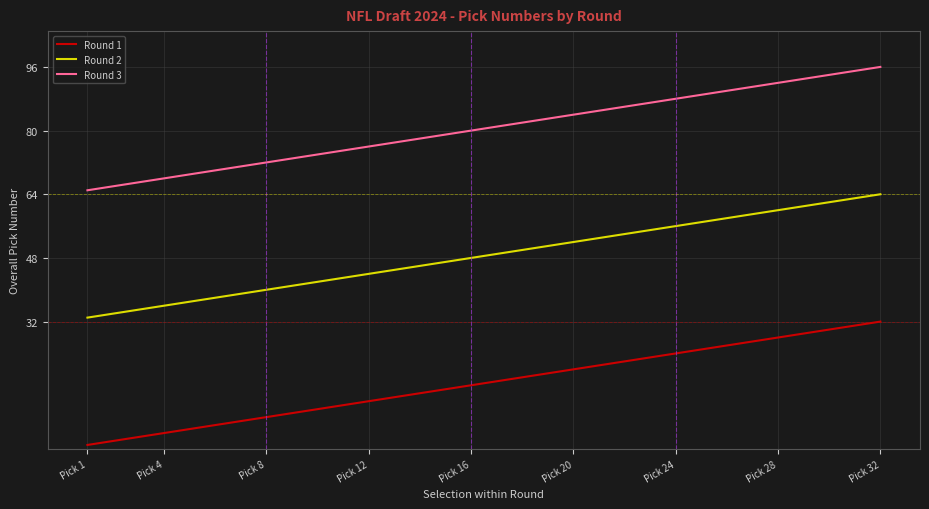

True or false: Round 1 and Round 2 cross at least once.

False